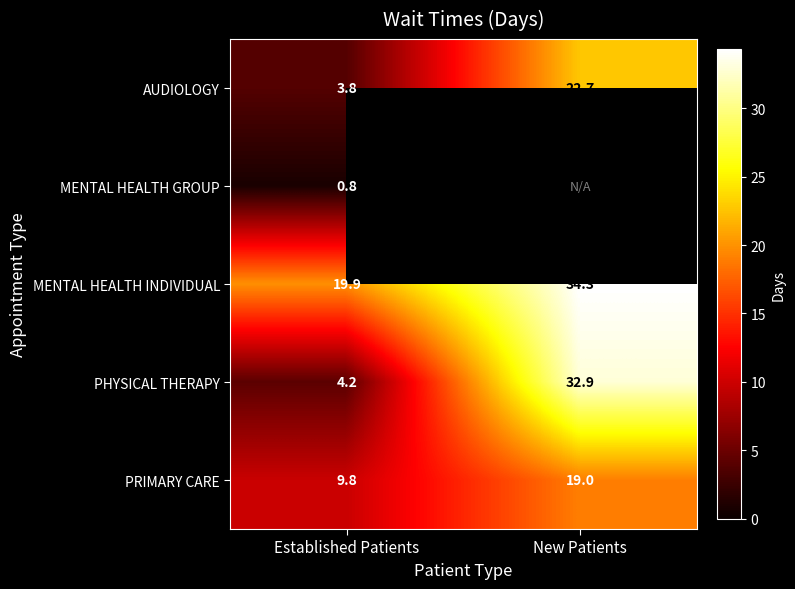

Is it true that PHYSICAL THERAPY equals 32.9 at New Patients?

True